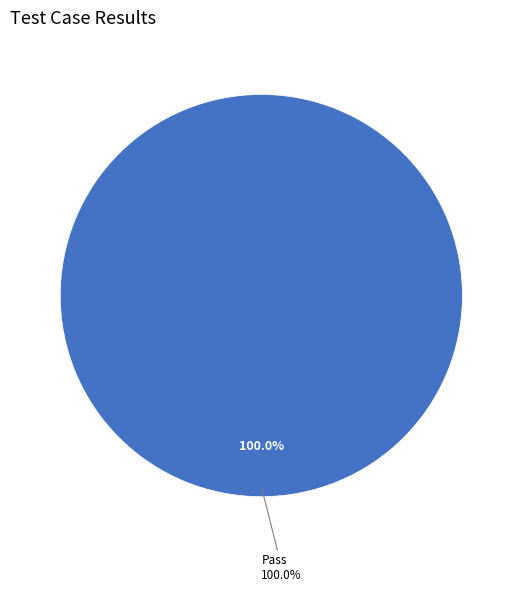

Which category accounts for the majority?

Pass